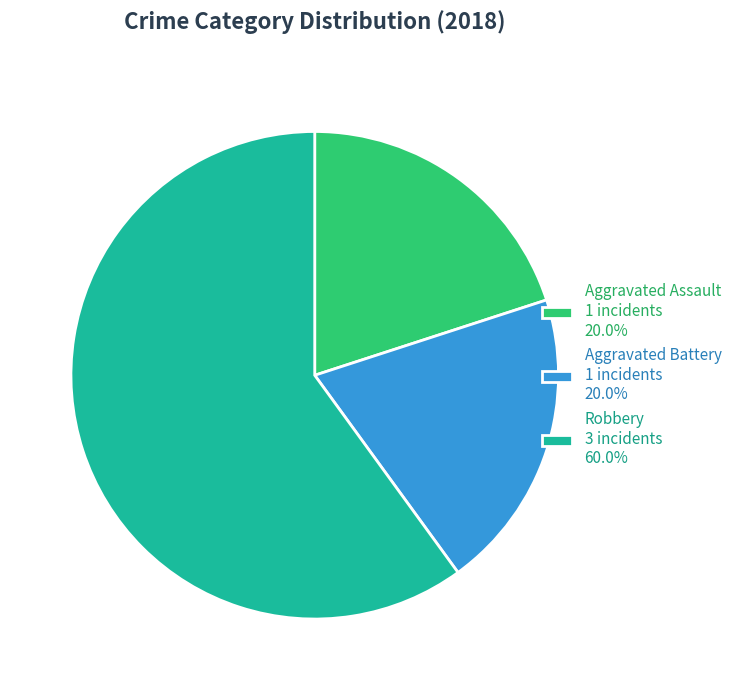

Is it true that Aggravated Assault is 20% of the pie?

True